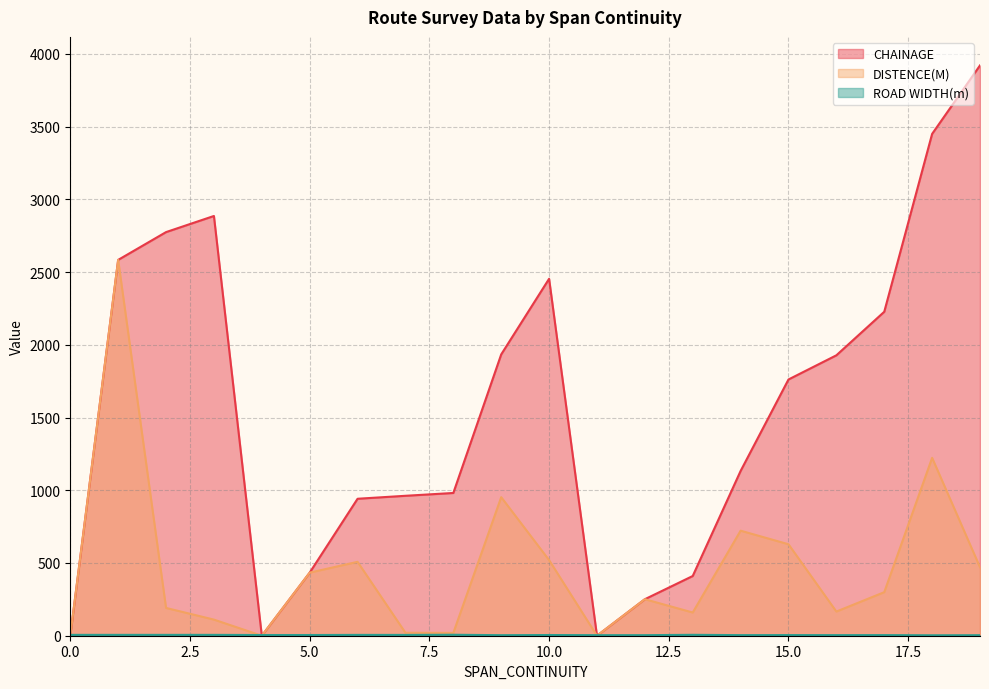

How many interior local peaks does the CHAINAGE series have?

2